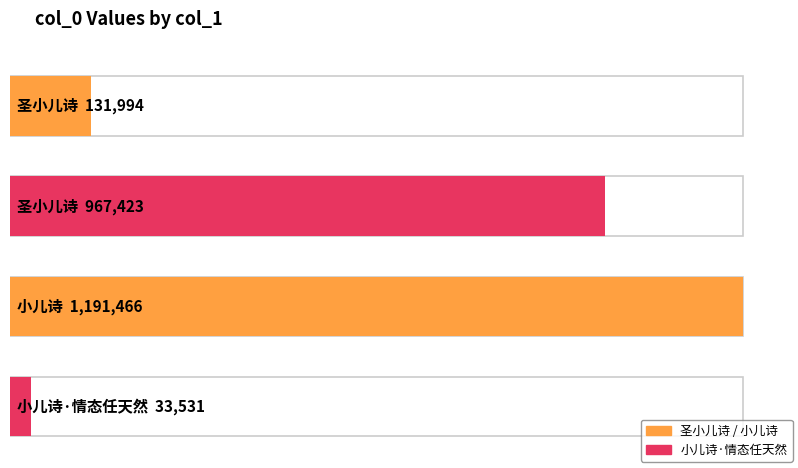

Rank the categories by value from highest to lowest.

小儿诗, 圣小儿诗, 圣小儿诗, 小儿诗·情态任天然